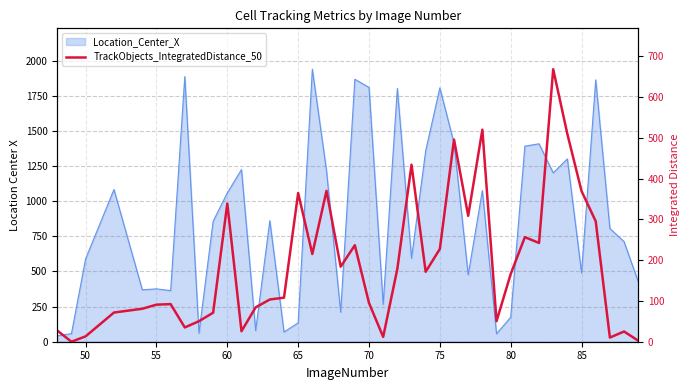

How many data points are less than 166?

20